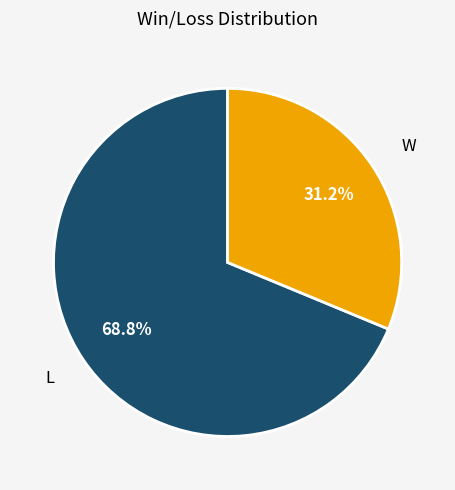

Is there a majority slice in this chart?

Yes